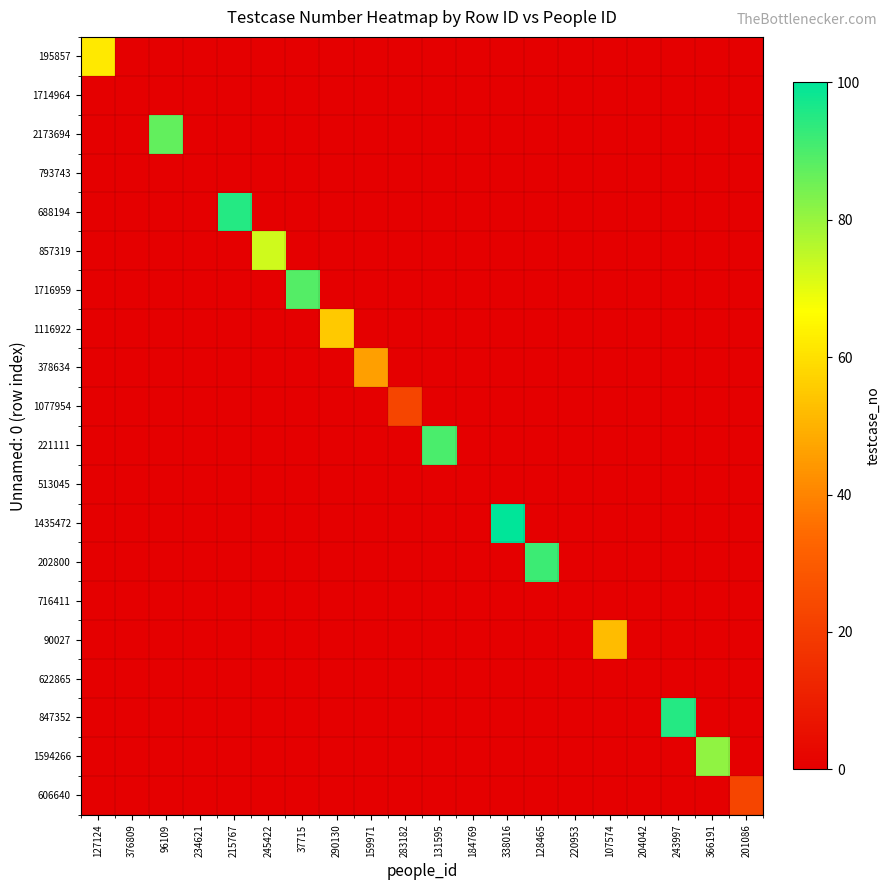

What is the total value across all series at 283182?

23